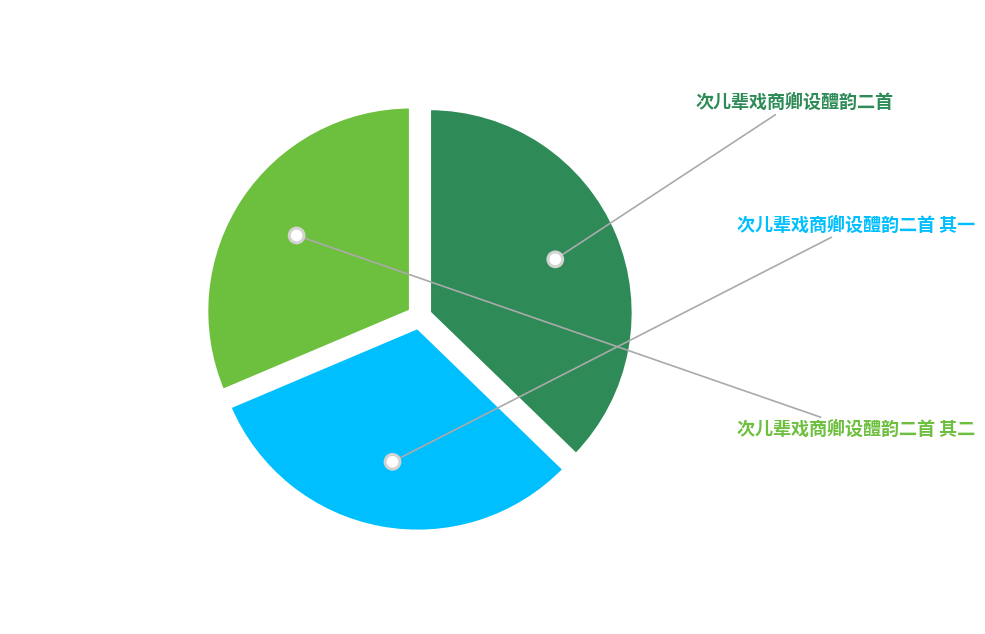

The 次儿辈戏商卿设醴韵二首 slice represents 47% of the pie. True or false?

False